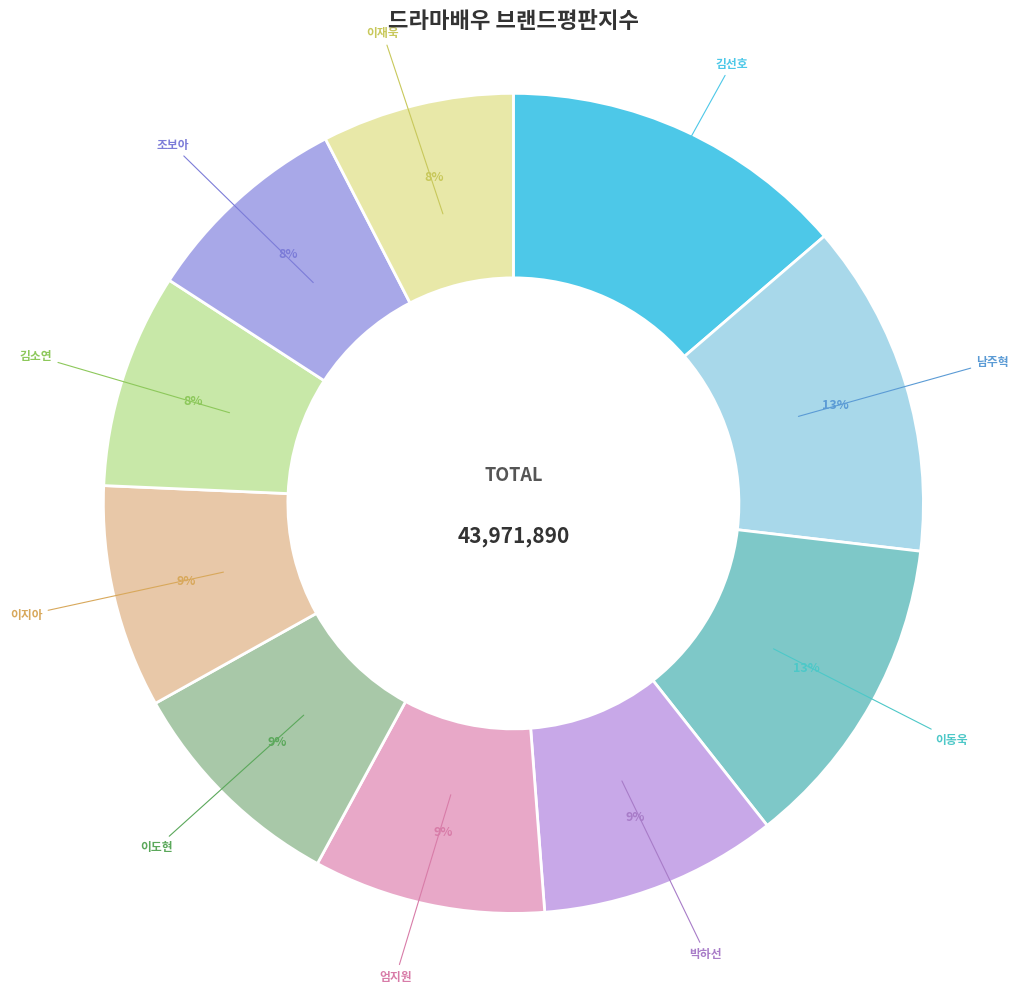

To the nearest percent, what percentage of the pie is 이도현?

9%